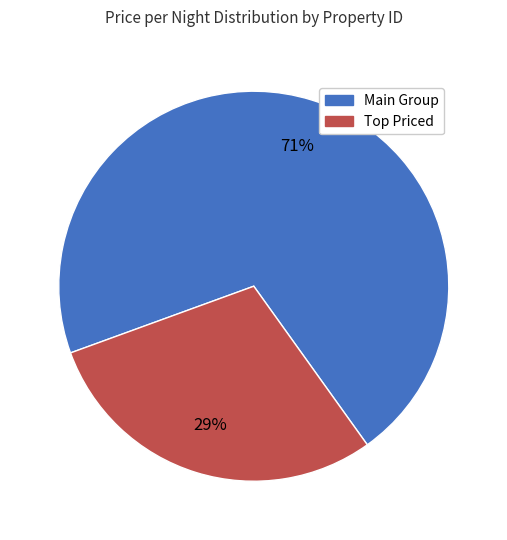

Is there a majority slice in this chart?

Yes